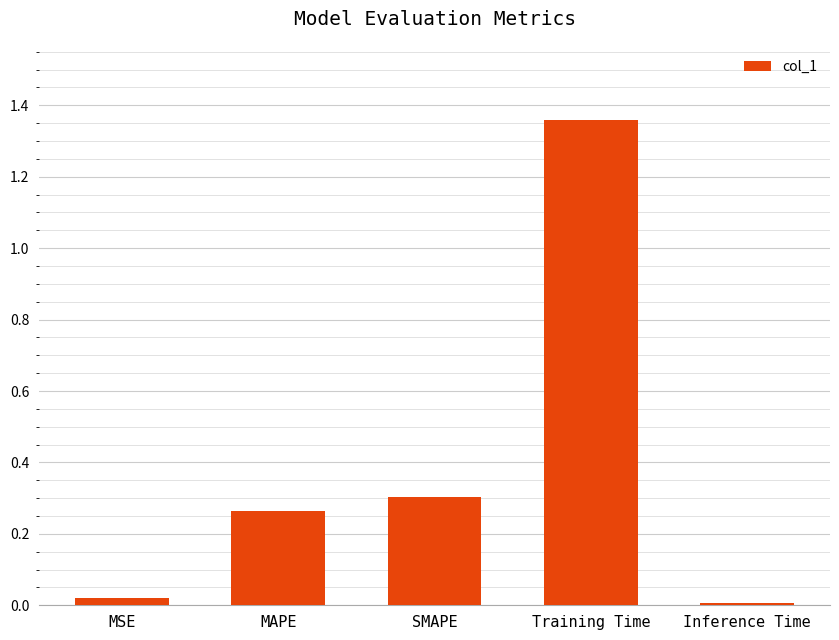

What is the change in value from MAPE to Inference Time?

-0.3